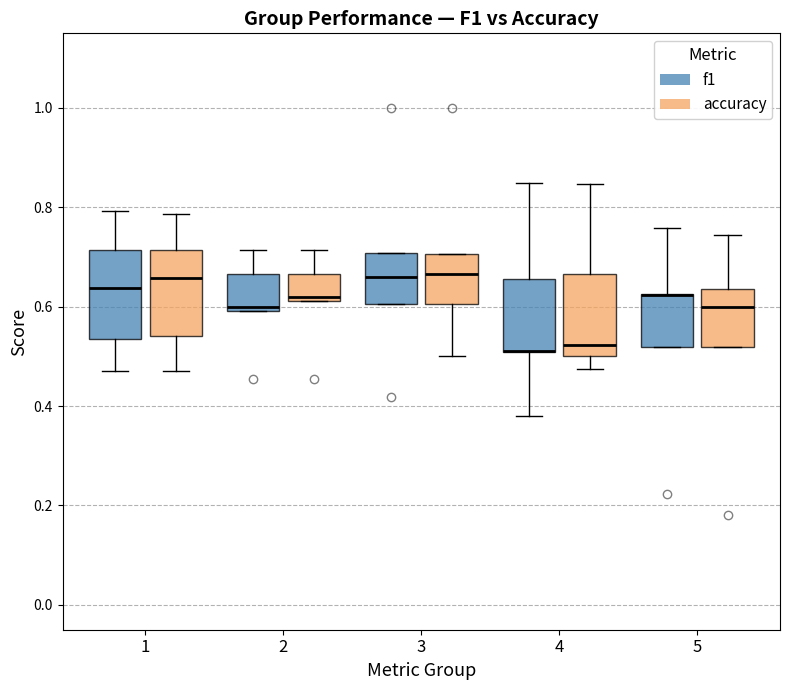

Reading left to right, read every box against the y-axis: the position of its median line, the range the box covers, and the ends of its whiskers. The values are not printed on the chart, so give them approximately, as read against the axis.

1 (f1): median 0.64, box 0.54 to 0.72, whiskers 0.48 to 0.80
1 (accuracy): median 0.66, box 0.54 to 0.72, whiskers 0.48 to 0.78
2 (f1): median 0.60 (just above the box's lower edge), box 0.60 to 0.66, whiskers 0.60 to 0.72
2 (accuracy): median 0.62 (just above the box's lower edge), box 0.62 to 0.66, whiskers 0.62 to 0.72
3 (f1): median 0.66, box 0.60 to 0.70, whiskers 0.60 to 0.70
3 (accuracy): median 0.66, box 0.60 to 0.70, whiskers 0.50 to 0.70
4 (f1): median 0.52 (drawn on the box's lower edge), box 0.50 to 0.66, whiskers 0.38 to 0.84
4 (accuracy): median 0.52, box 0.50 to 0.66, whiskers 0.48 to 0.84
5 (f1): median 0.62 (drawn on the box's upper edge), box 0.52 to 0.62, whiskers 0.52 to 0.76
5 (accuracy): median 0.60, box 0.52 to 0.64, whiskers 0.52 to 0.74